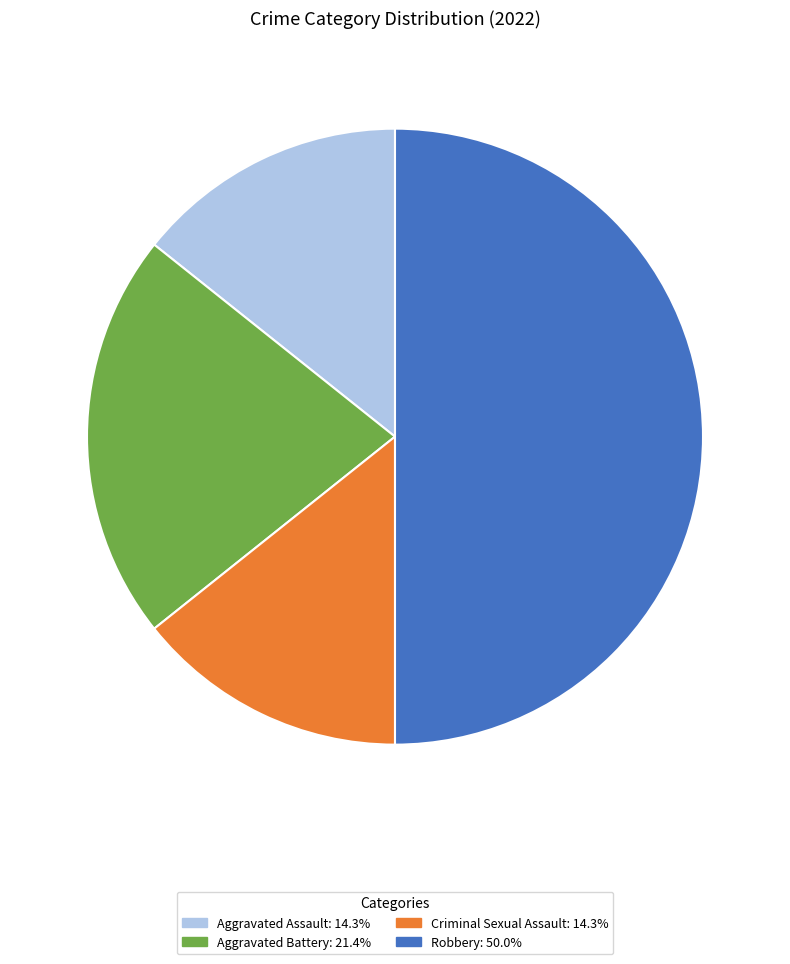

Which category has the biggest portion of the pie?

Robbery